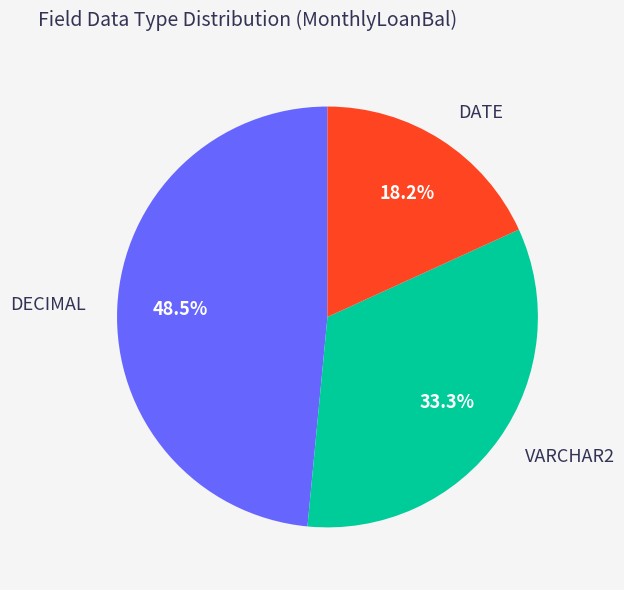

True or false: VARCHAR2 accounts for 33% of the total.

True